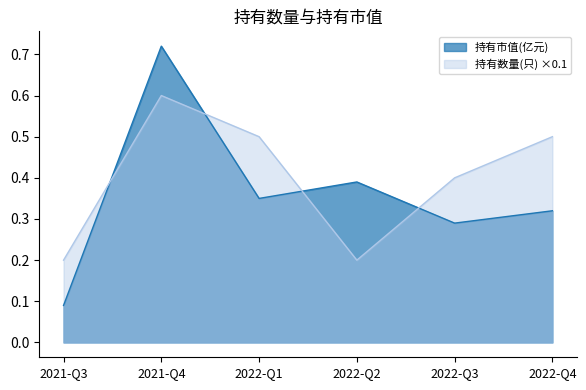

Does the chart display data point markers on the line(s)?

No